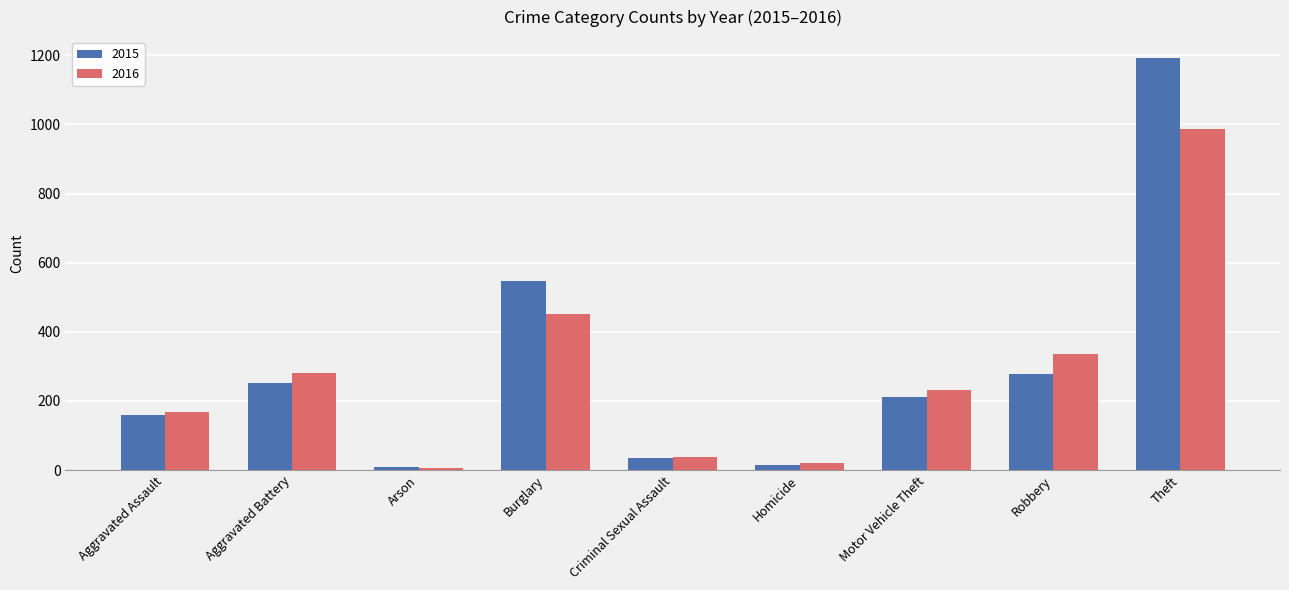

At which label is 2016 closest to 497?

Burglary